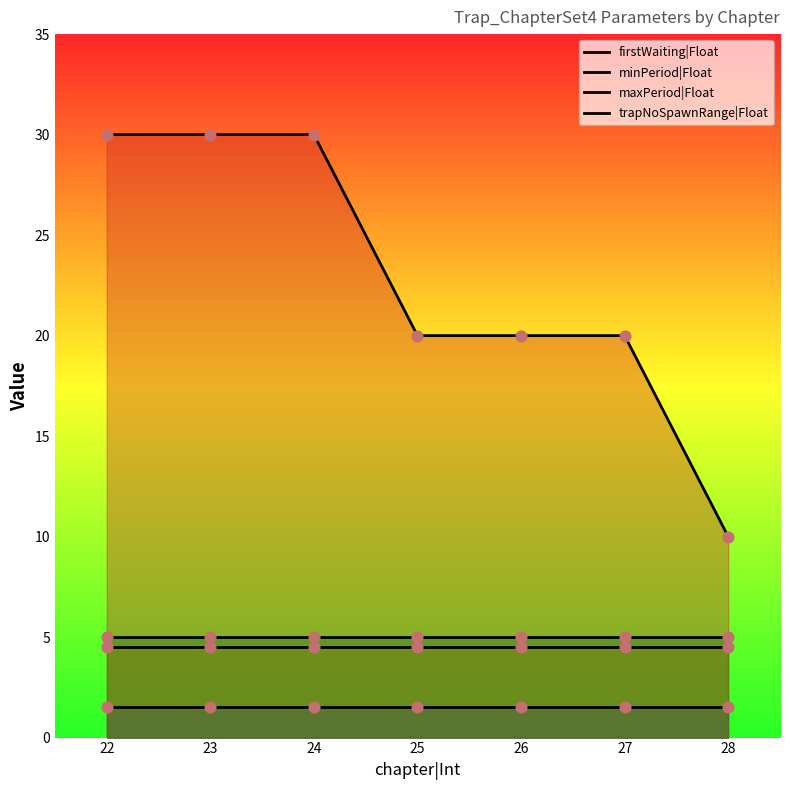

Which series has the largest total across all categories?

firstWaiting|Float